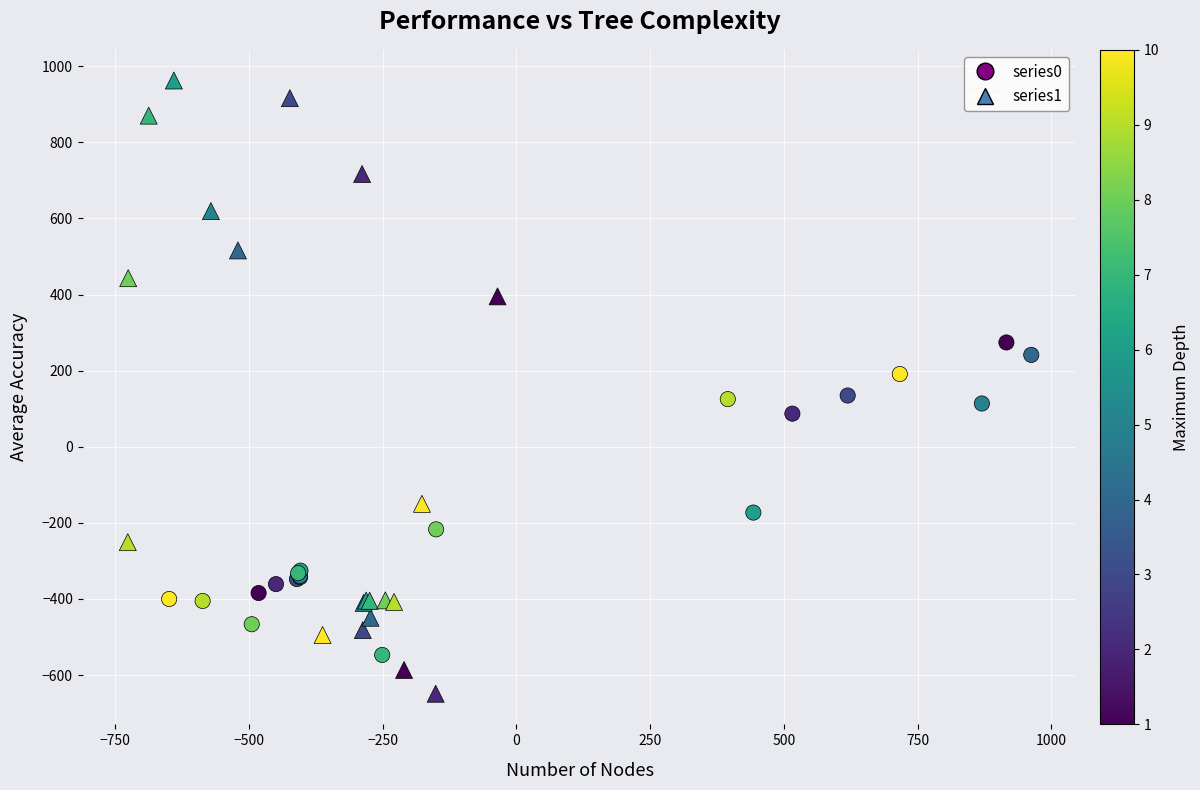

Which series has the largest Y range (max minus min)?

series1